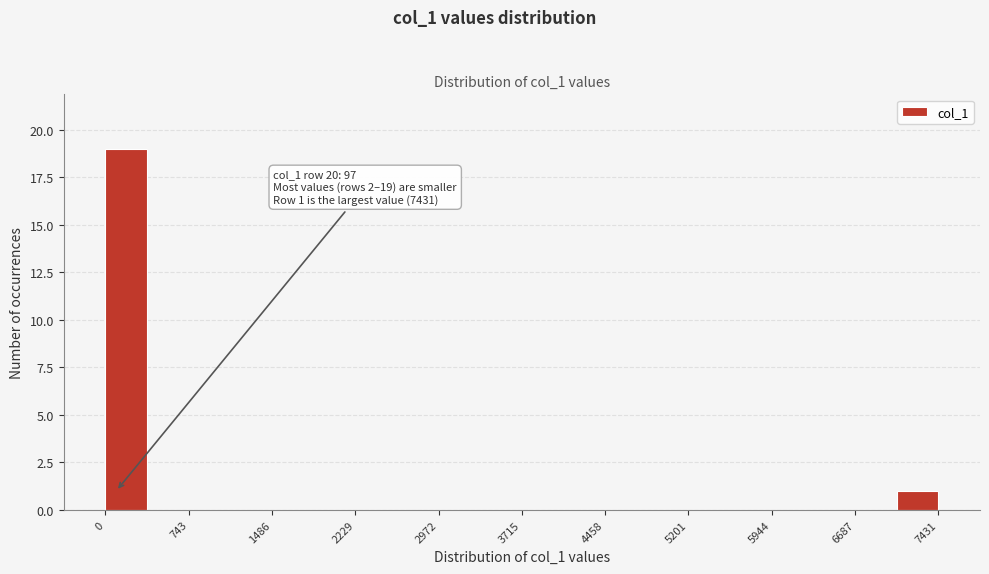

Around what value on the x-axis is the tallest bar? Give the approximate position of its centre, as read against the axis.

200